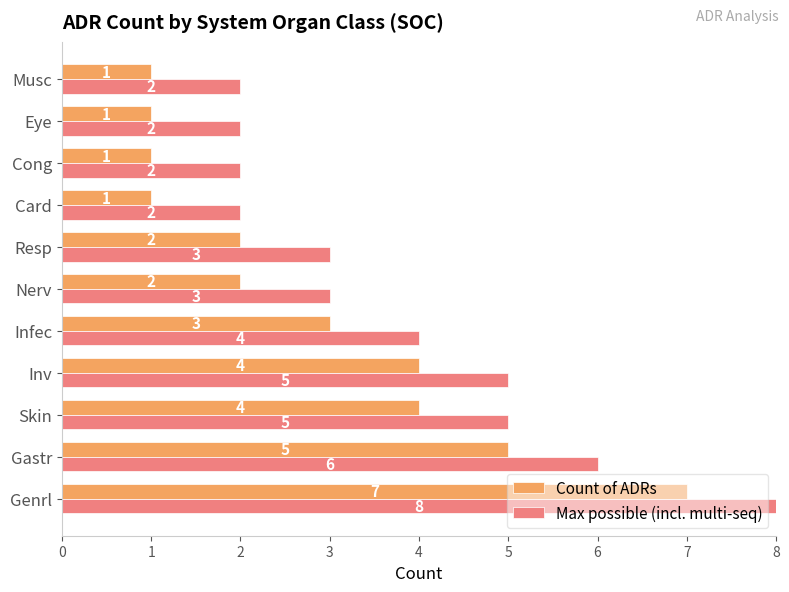

What is the difference between the maximum and minimum values in the Count of ADRs series?

6